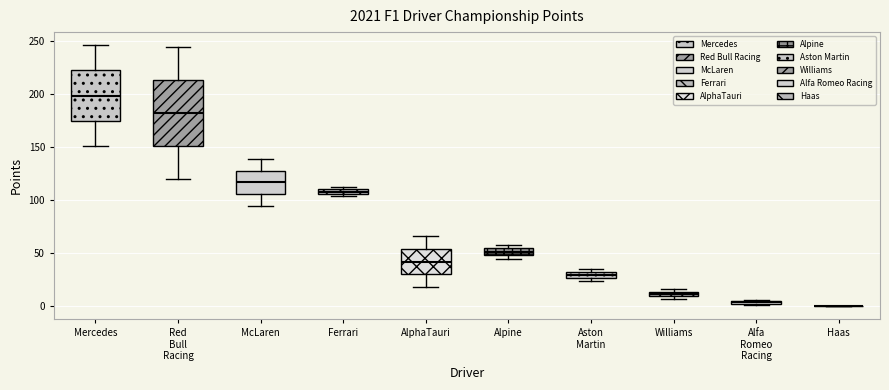

Where is the lower edge of the box for Williams on the y-axis? The values are not printed on the chart, so give them approximately, as read against the axis.

10